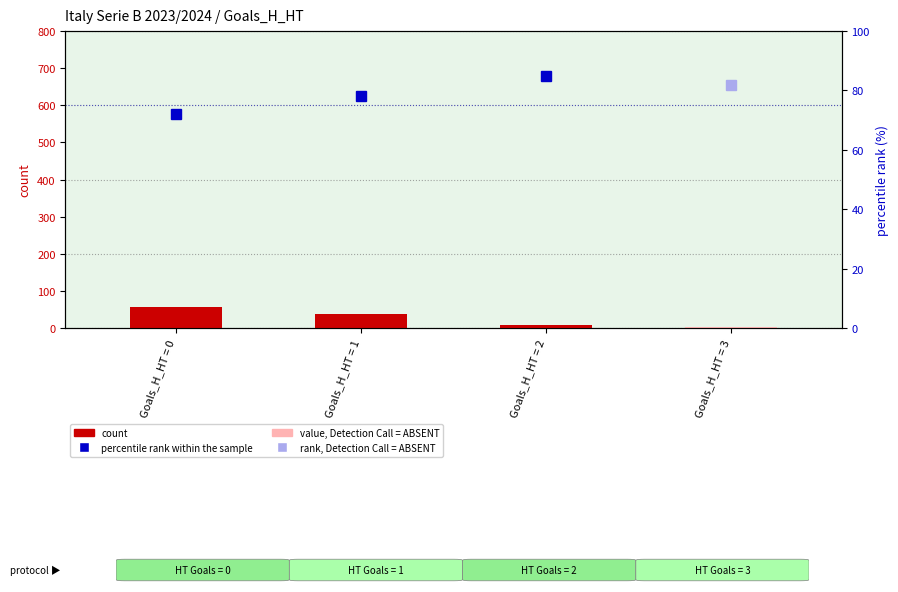

Between Goals_H_HT = 1 and Goals_H_HT = 0, which is larger?

Goals_H_HT = 0